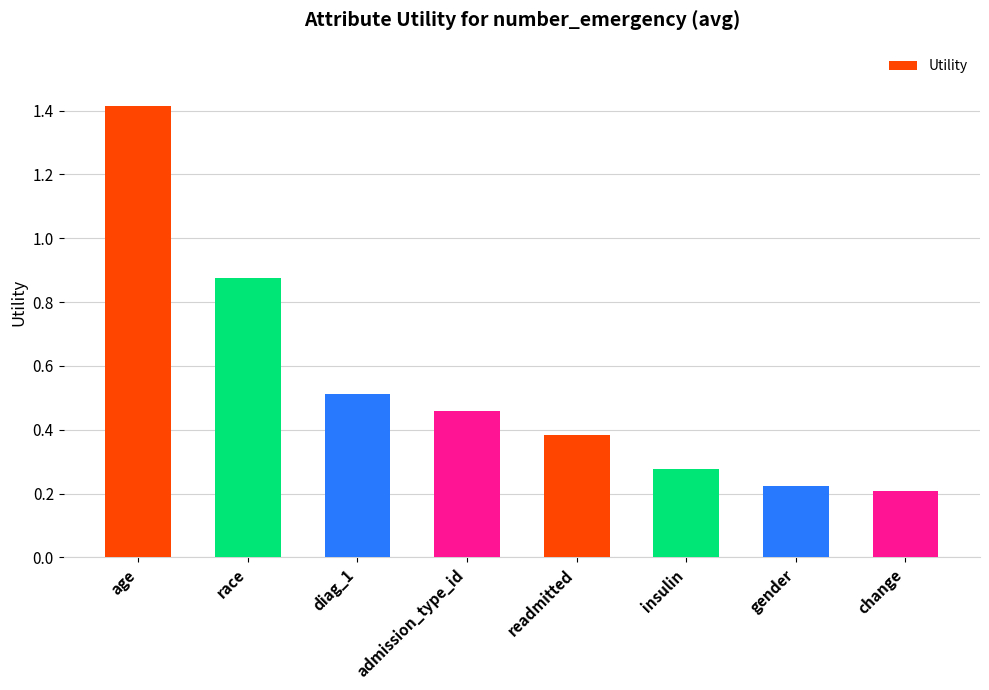

Which label corresponds to the smallest value in the chart?

change